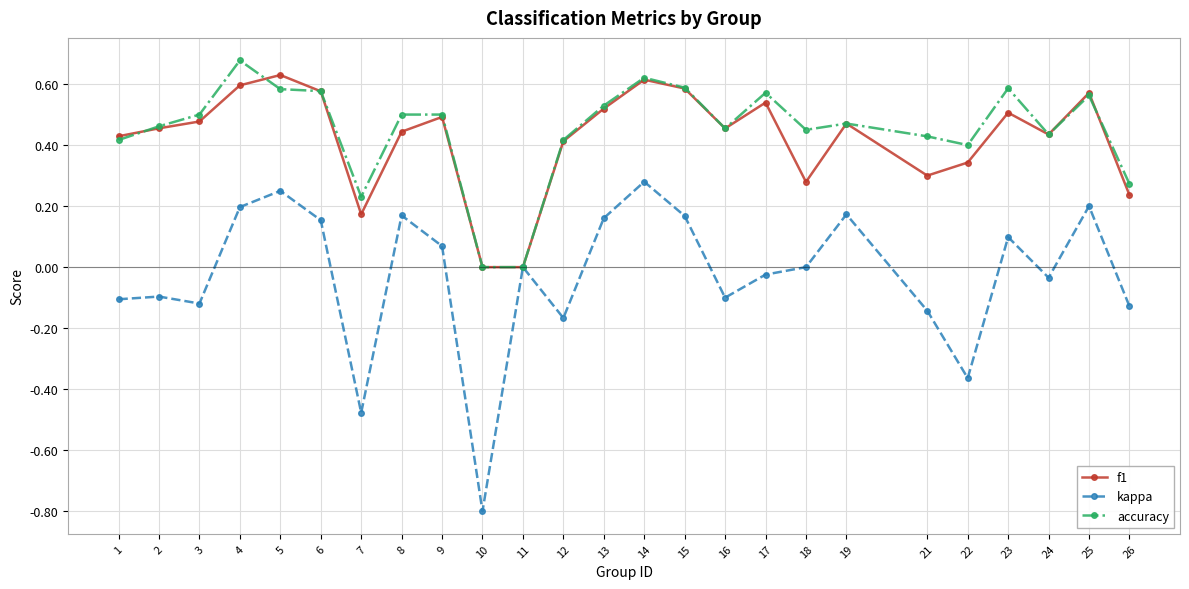

True or false: accuracy has more than 2 points higher than both neighbors.

True